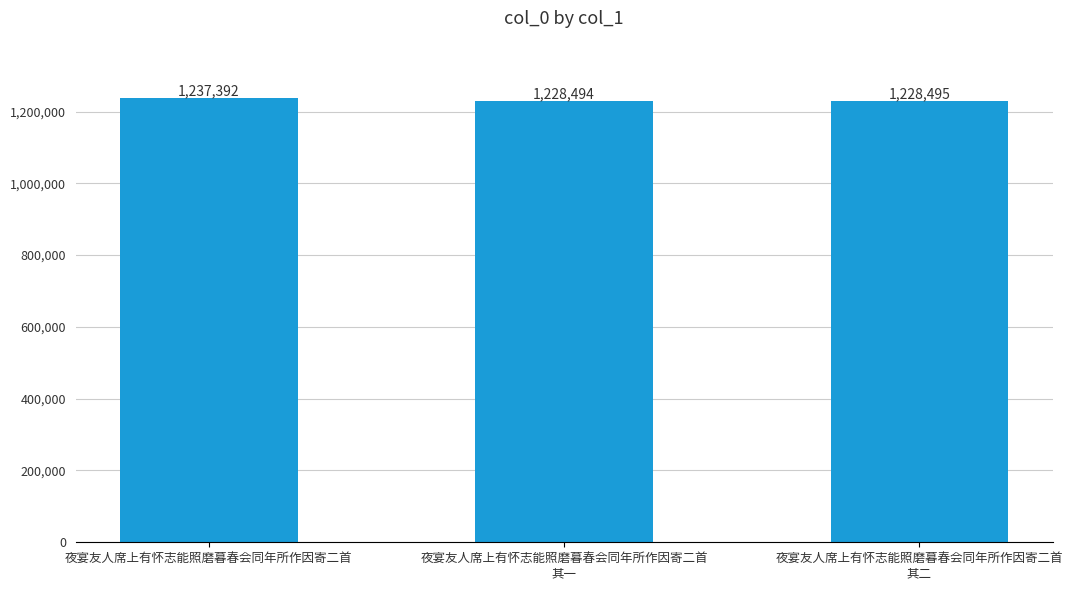

True or false: the data shows 1228495 at 夜宴友人席上有怀志能照磨暮春会同年所作因寄二首
其二.

True